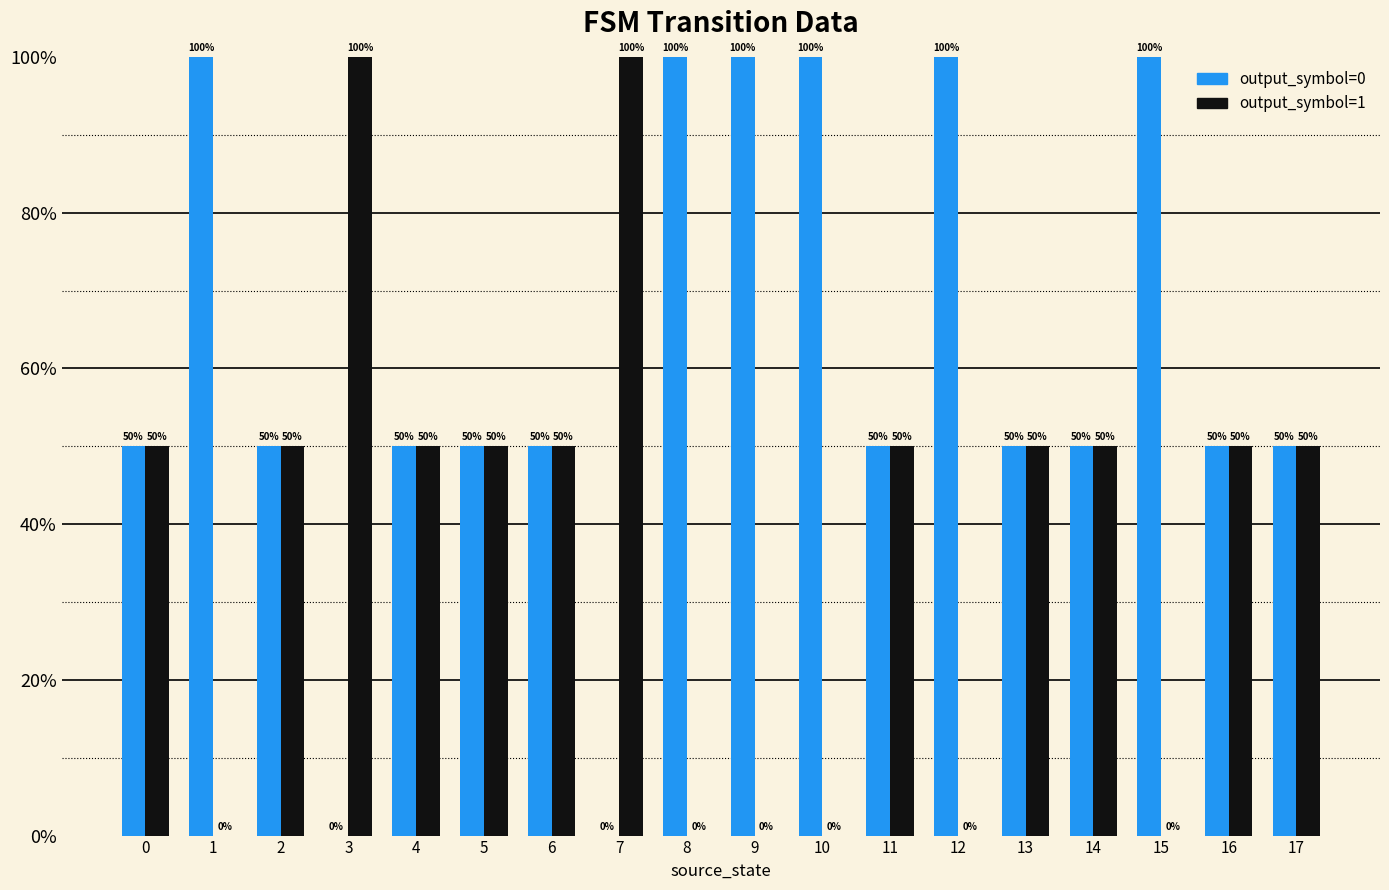

What are all the series names shown in the legend?

output_symbol=0, output_symbol=1